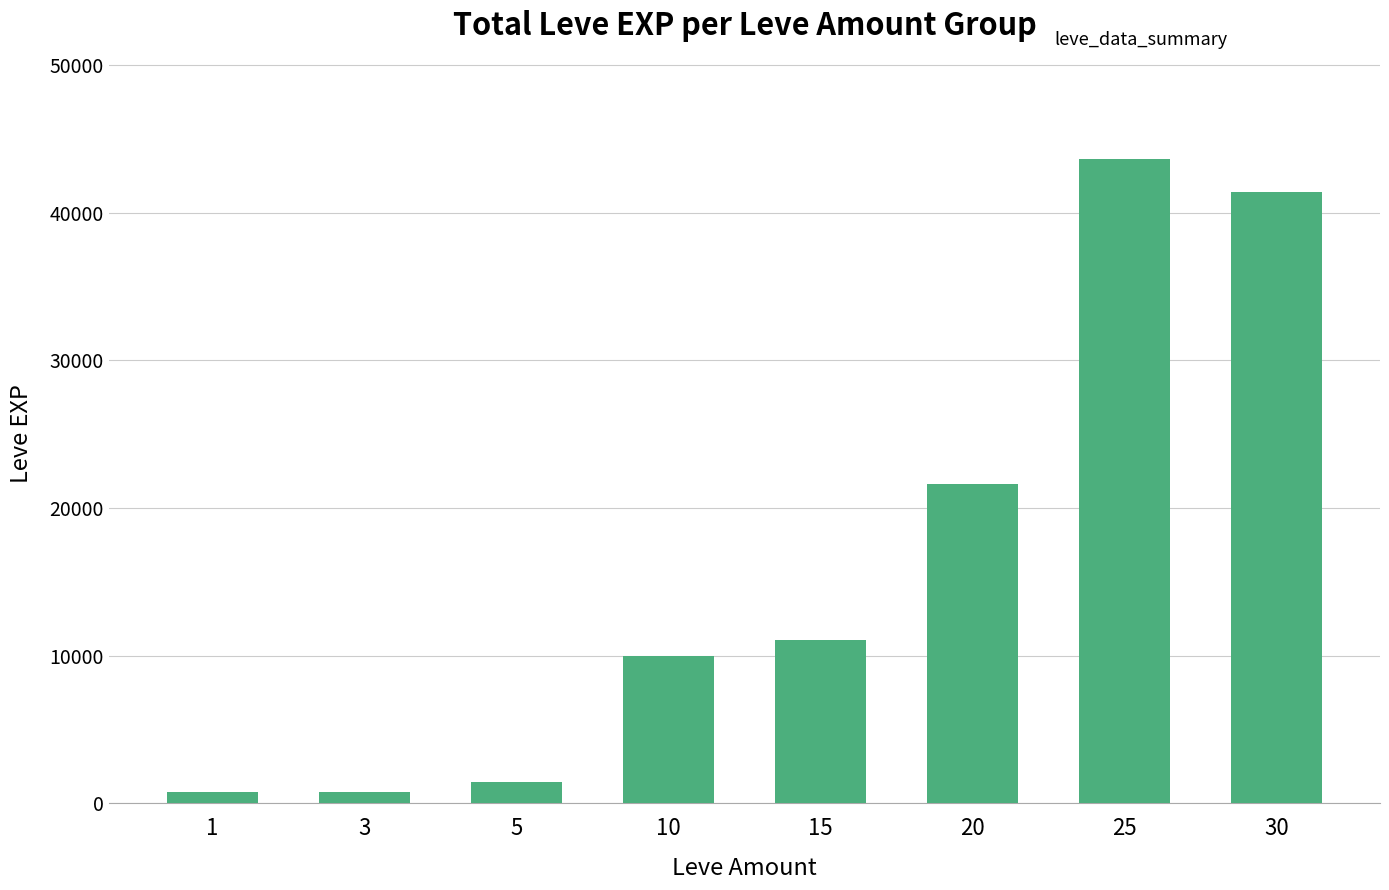

Reading left to right, transcribe all the data shown in this chart.

800	800	1420	9990	11040	21600	43600	41410